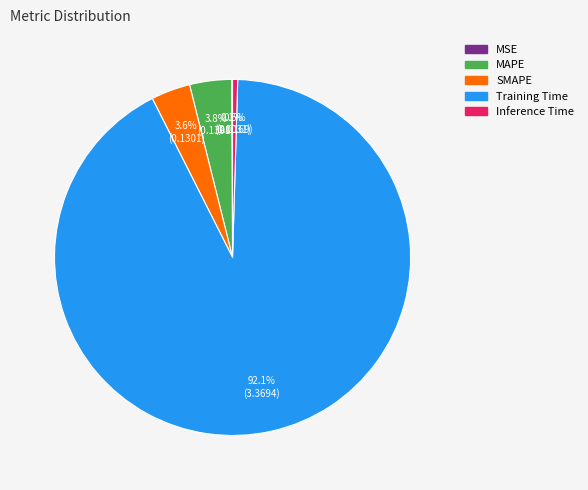

Is the sum of MAPE and SMAPE greater than half?

No